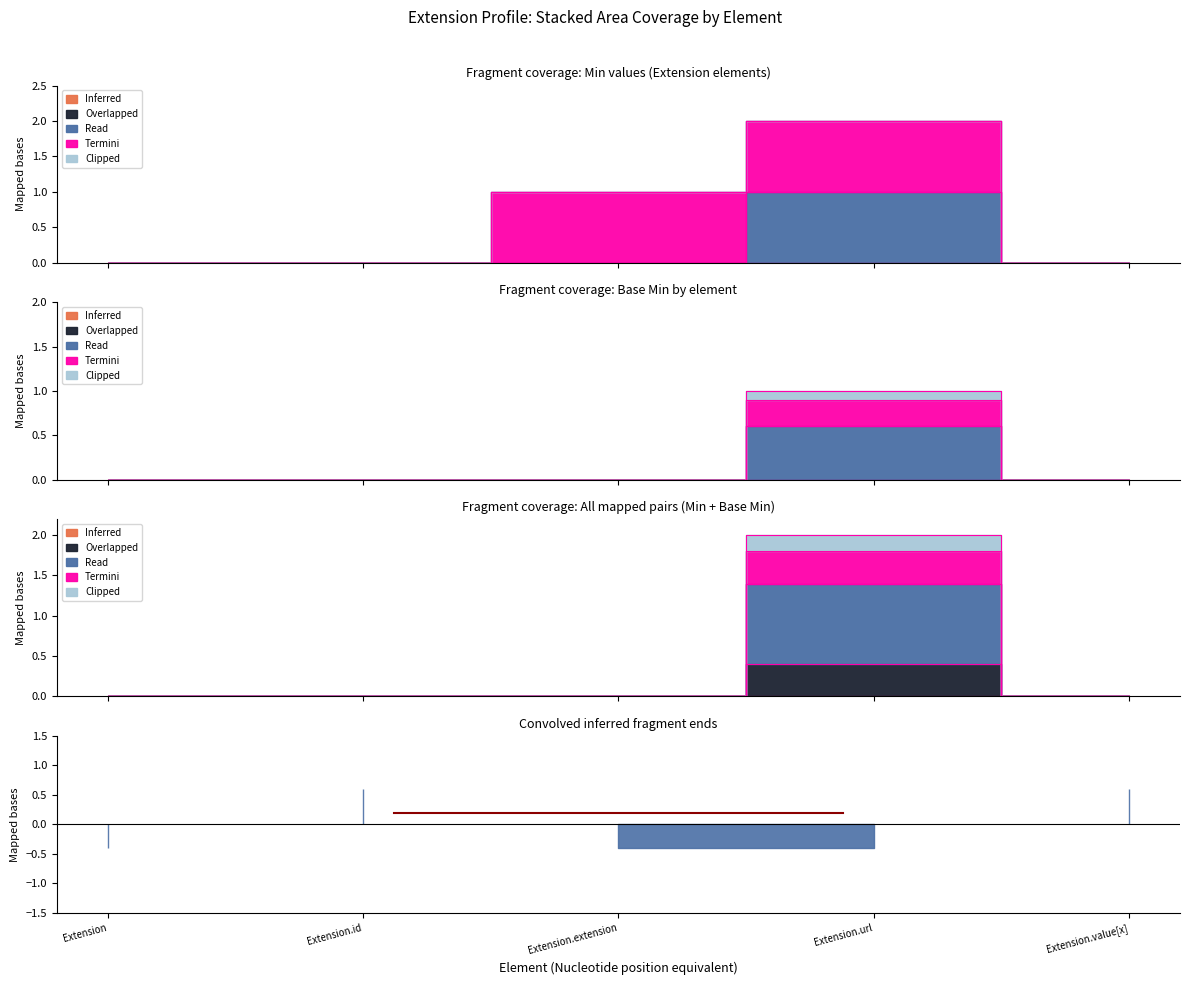

How many lines are shown in the chart?

5